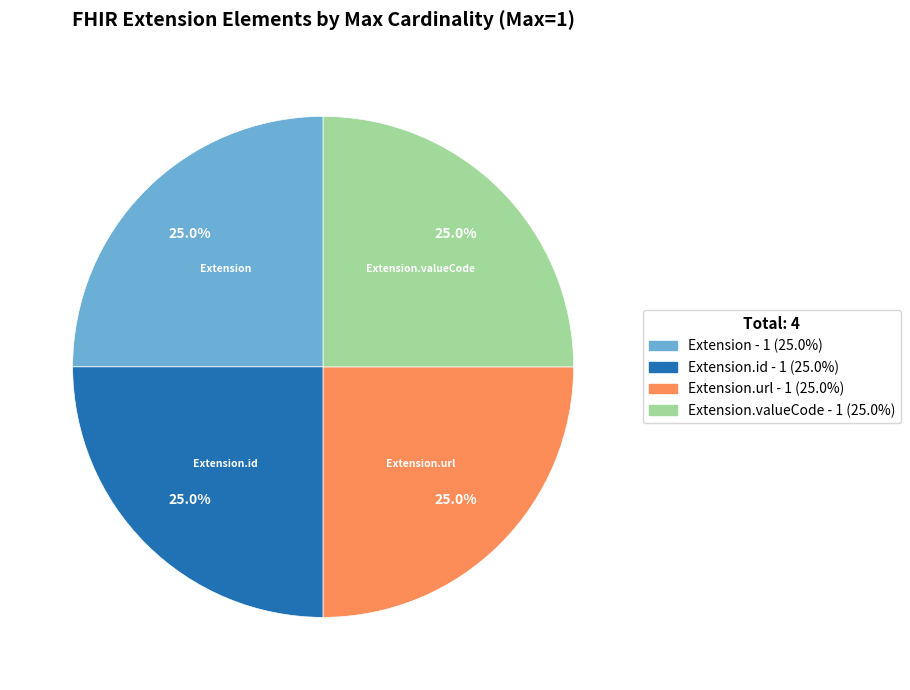

Count the number of slices in the pie.

4